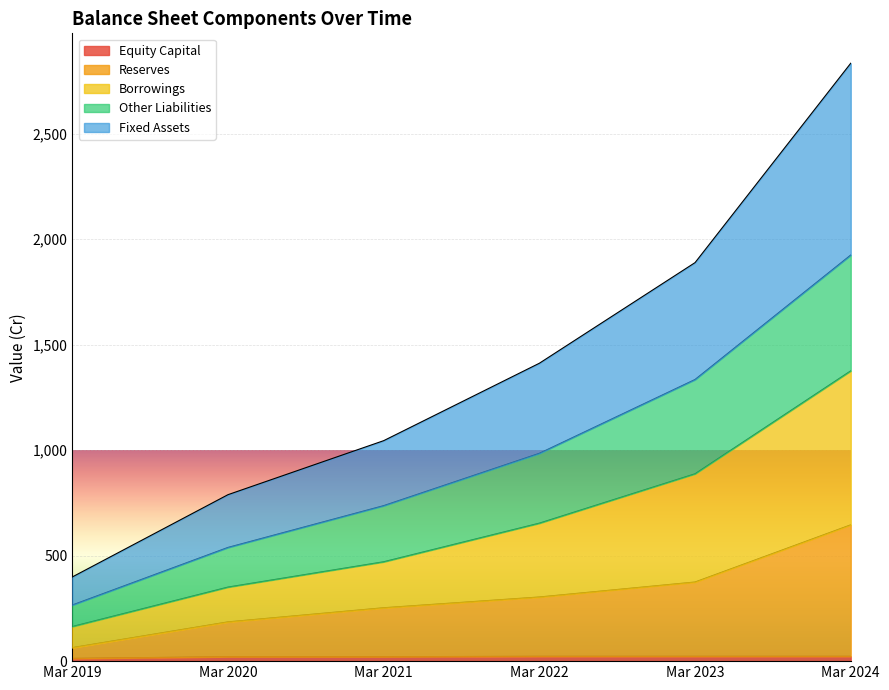

True or false: Reserves has more than 1 interior local peaks.

False